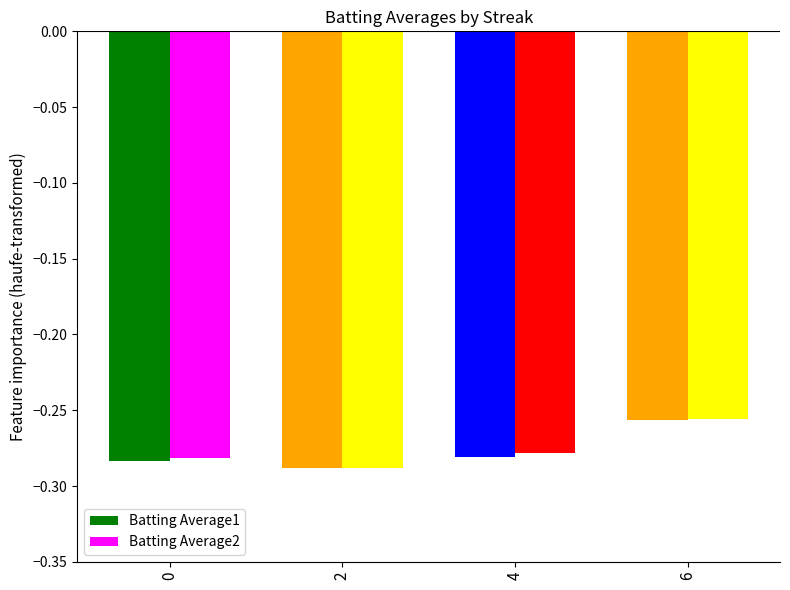

What is the sum of the Batting Average1 values at 4 and 0?

-0.6